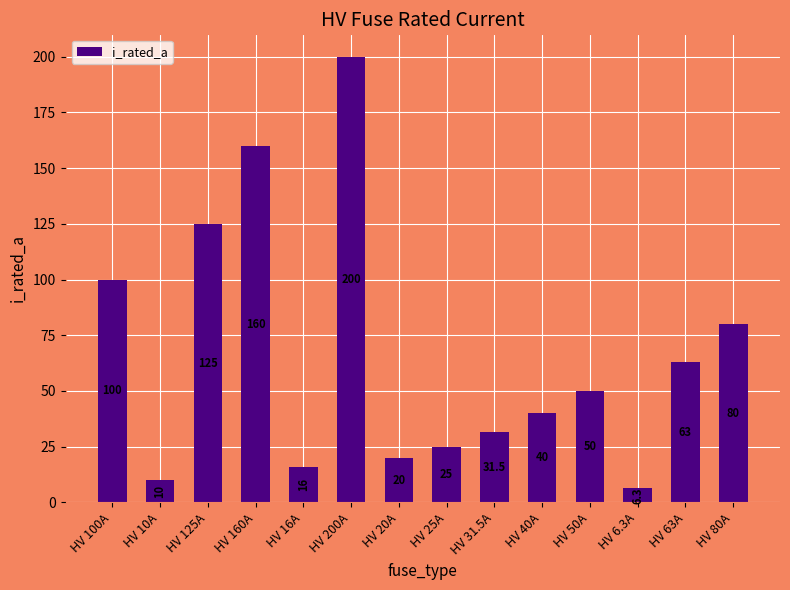

List the labels in order of value, smallest first.

HV 6.3A, HV 10A, HV 16A, HV 20A, HV 25A, HV 31.5A, HV 40A, HV 50A, HV 63A, HV 80A, HV 100A, HV 125A, HV 160A, HV 200A